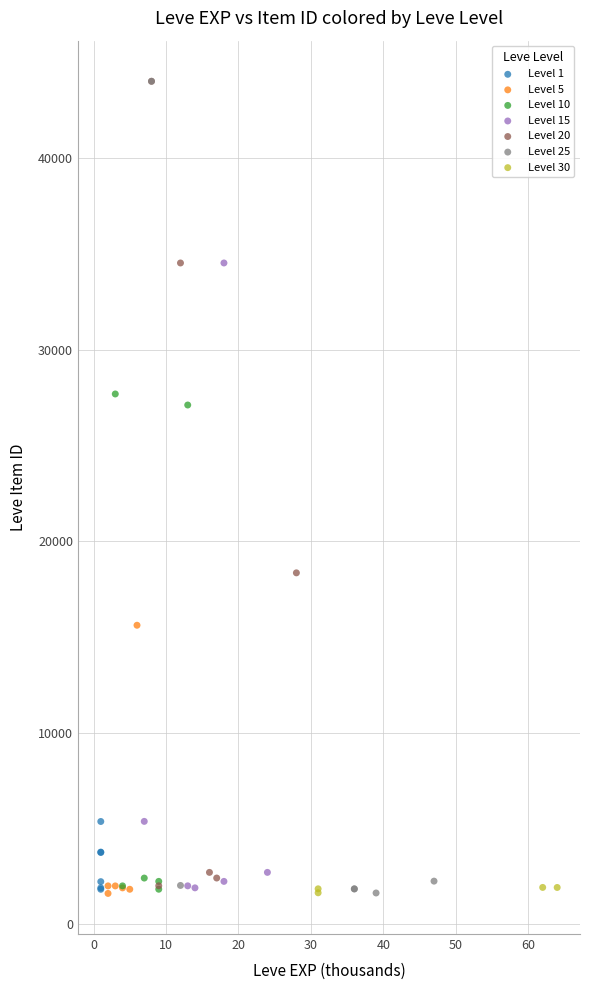

What are all the series names shown in the legend?

Level 1, Level 5, Level 10, Level 15, Level 20, Level 25, Level 30